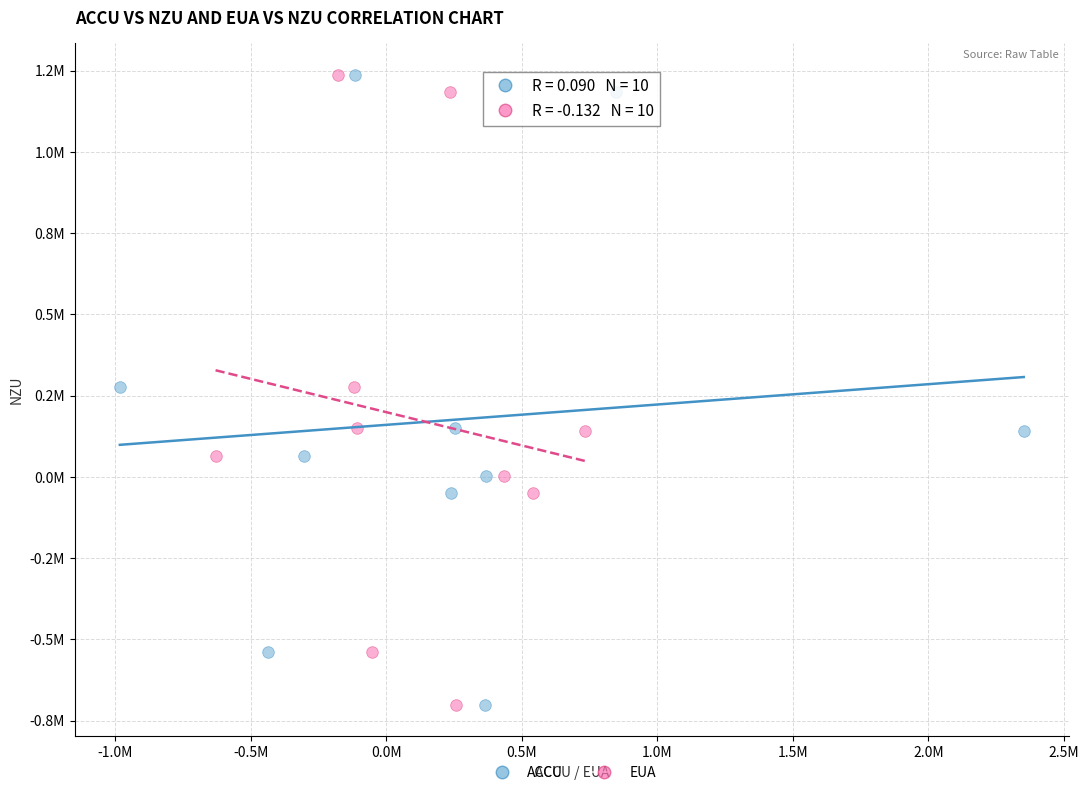

What are all the series names shown in the legend?

ACCU, EUA